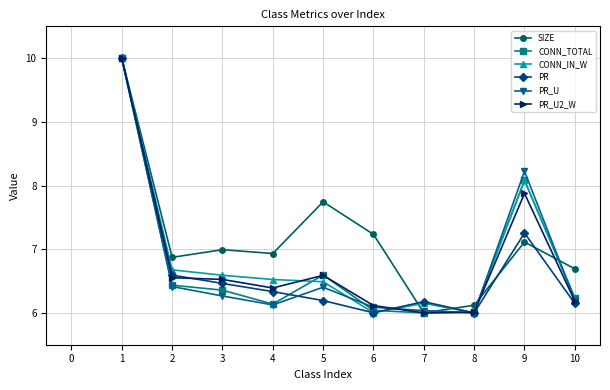

At which label is PR_U closest to 8?

9